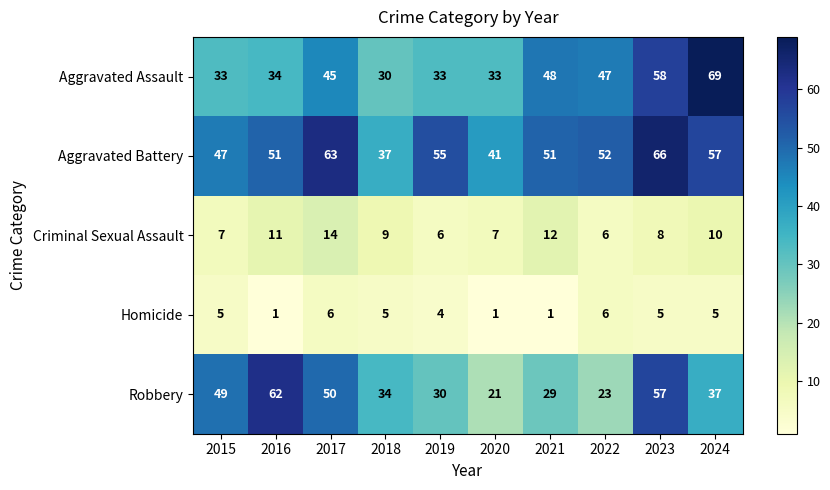

What is the difference between the Aggravated Battery values at 2019 and 2022?

3